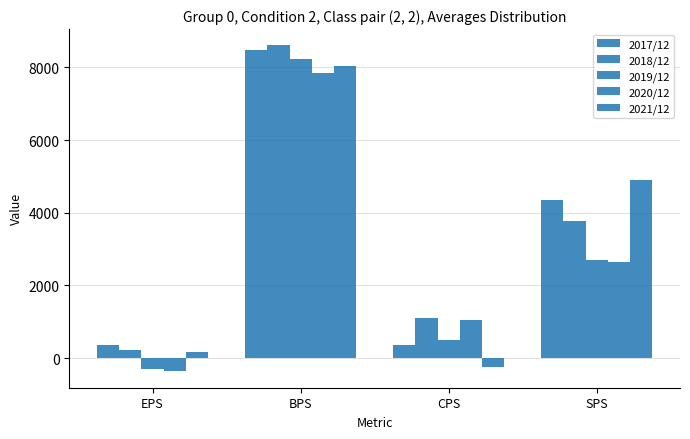

How many categories are shown in the chart?

4